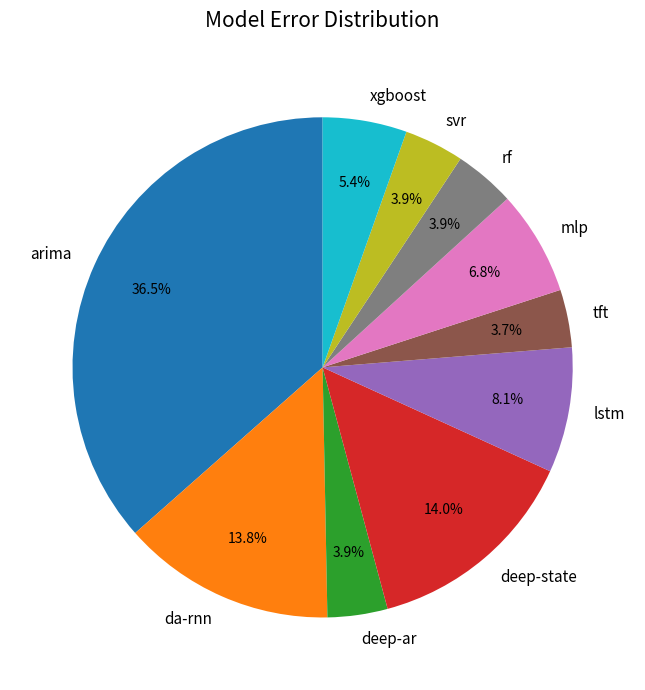

How much of the chart is everything except da-rnn?

86.2%